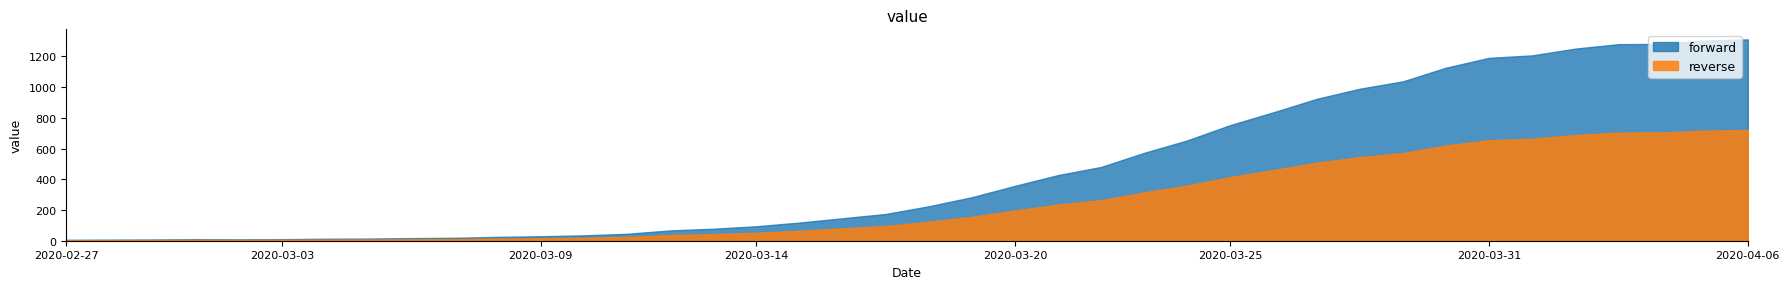

Approximately how many times larger is the value at 2020-03-27 compared to 2020-03-17?

5.3